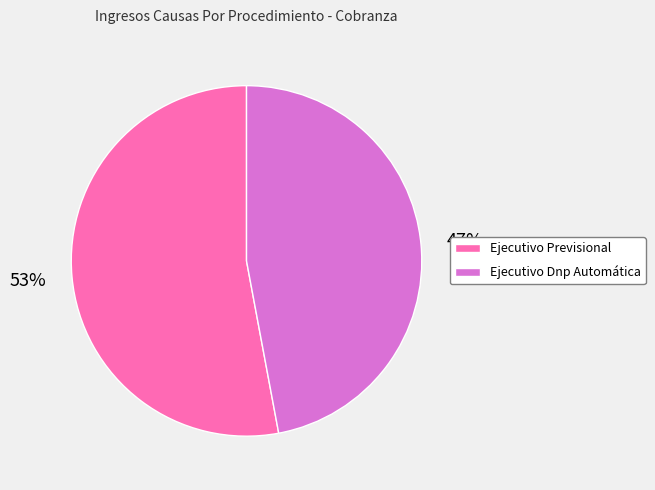

What is the largest slice in the pie chart?

Ejecutivo Previsional